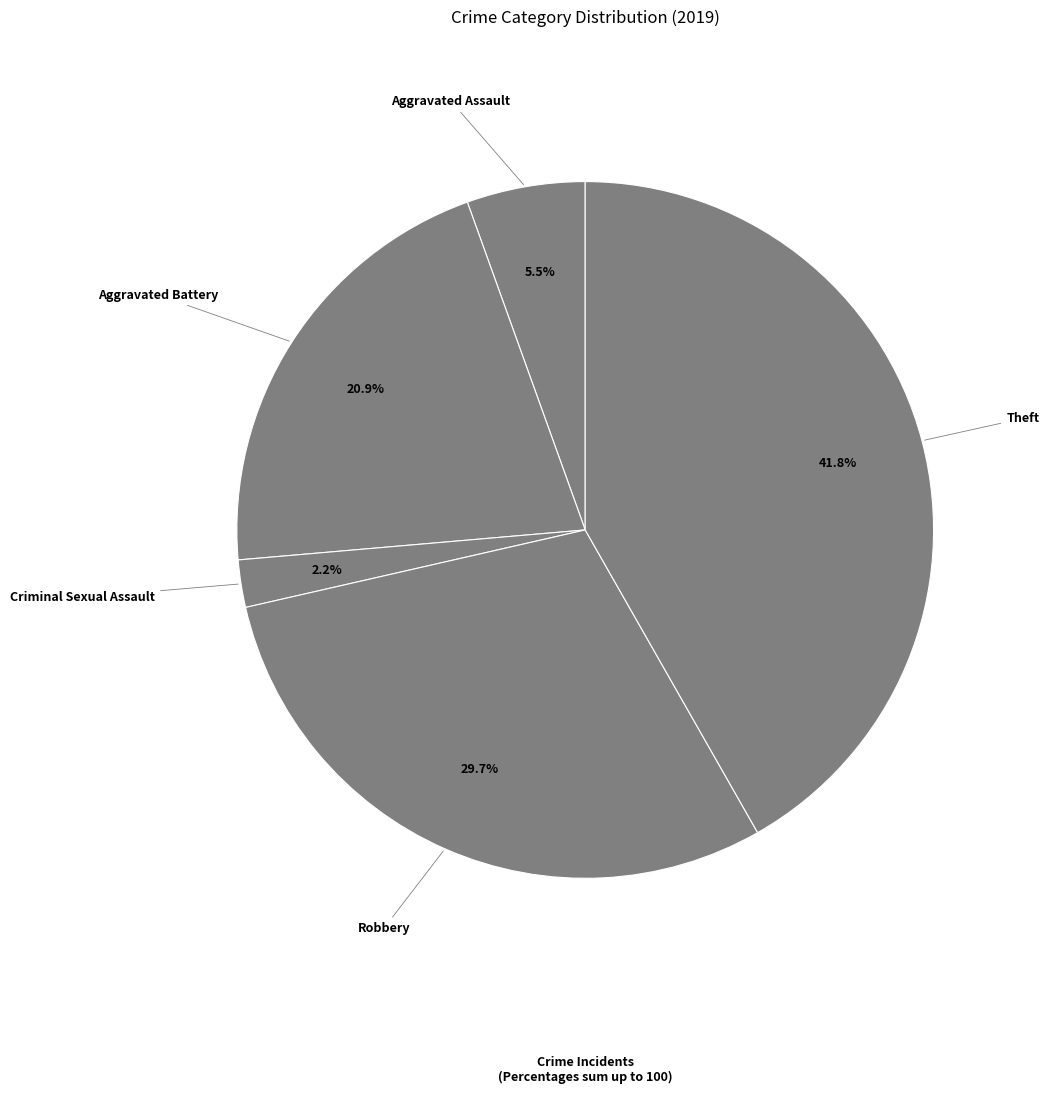

To the nearest percent, what is the average slice percentage?

20%